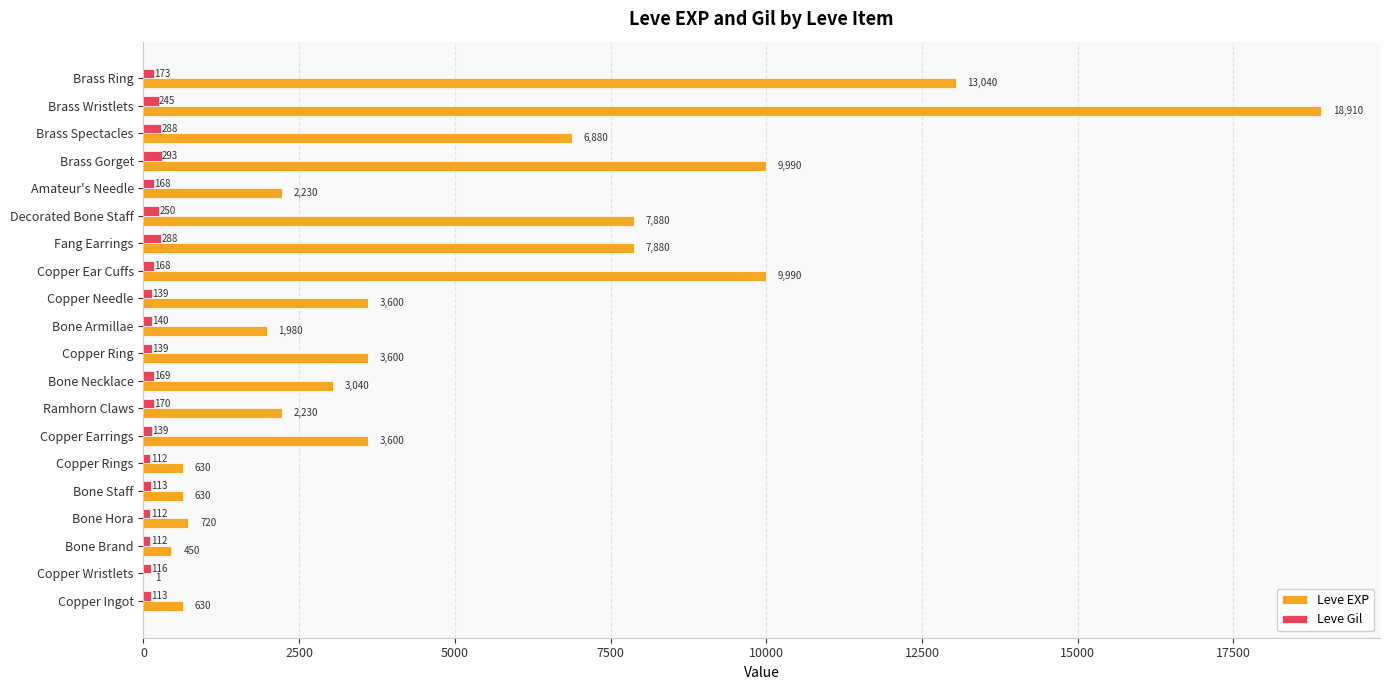

How many data points does each series have?

20